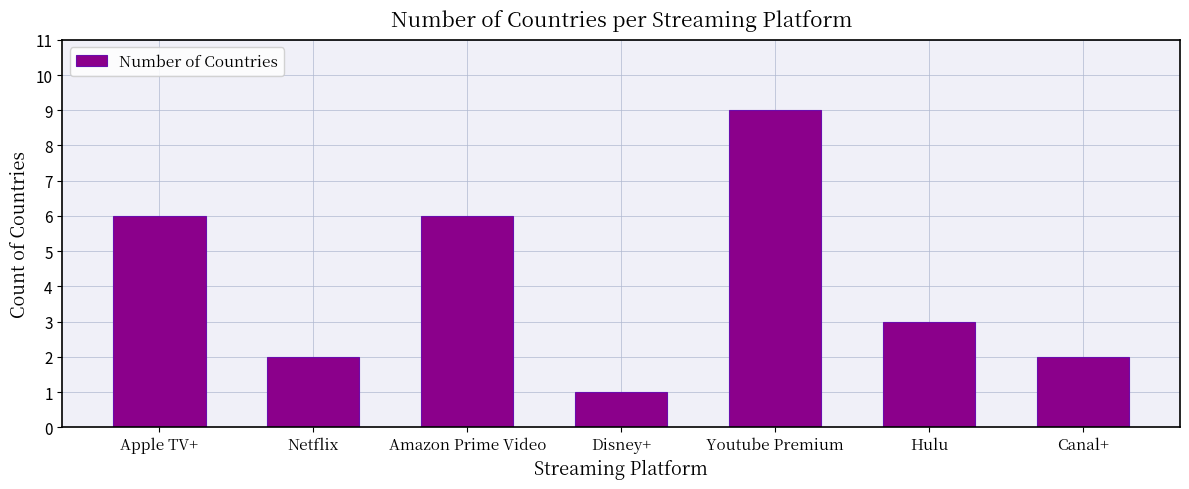

The value at Youtube Premium is 9. True or false?

True